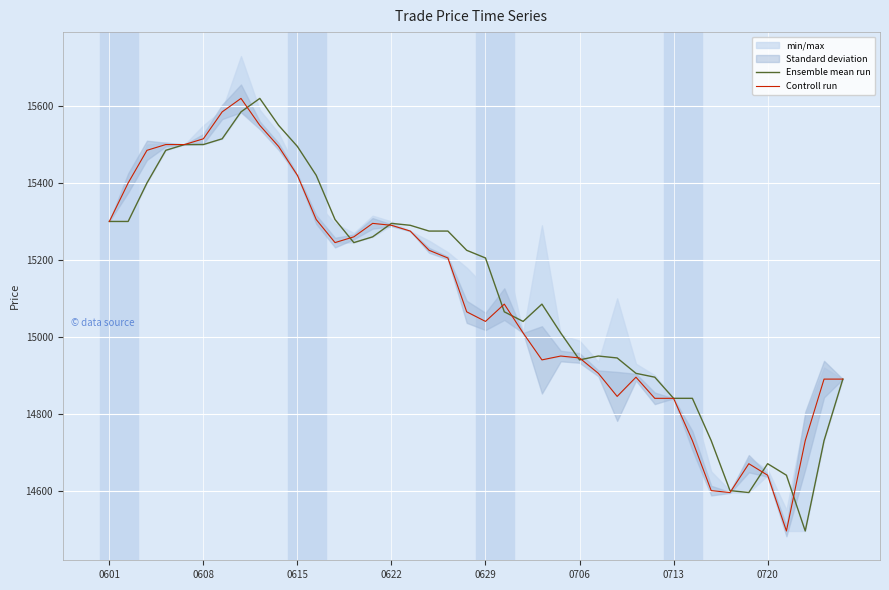

What is the label of the 13th point from the left?

12